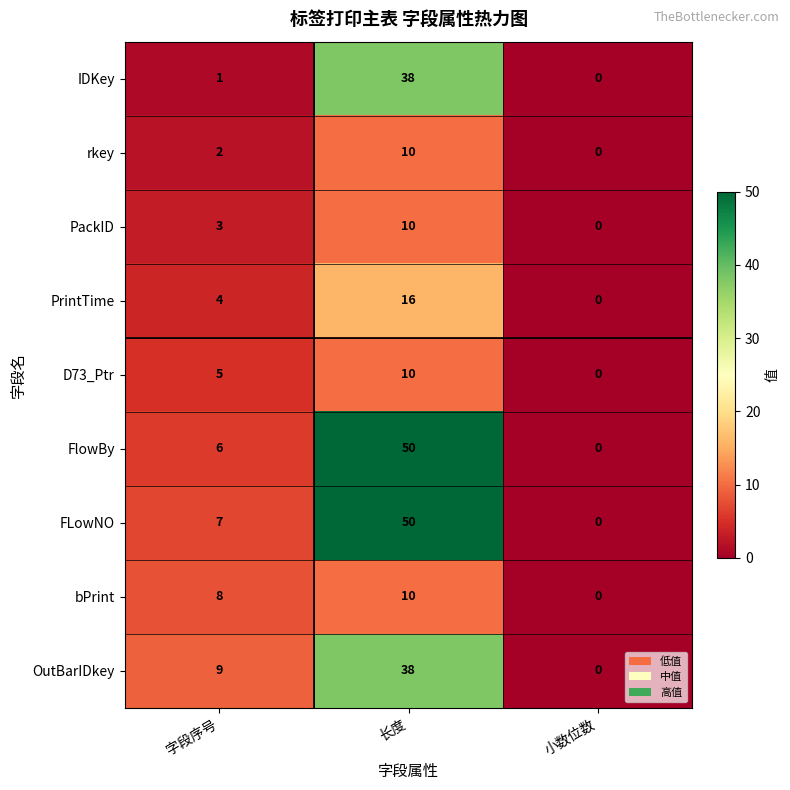

Which series has the largest total across all categories?

FLowNO